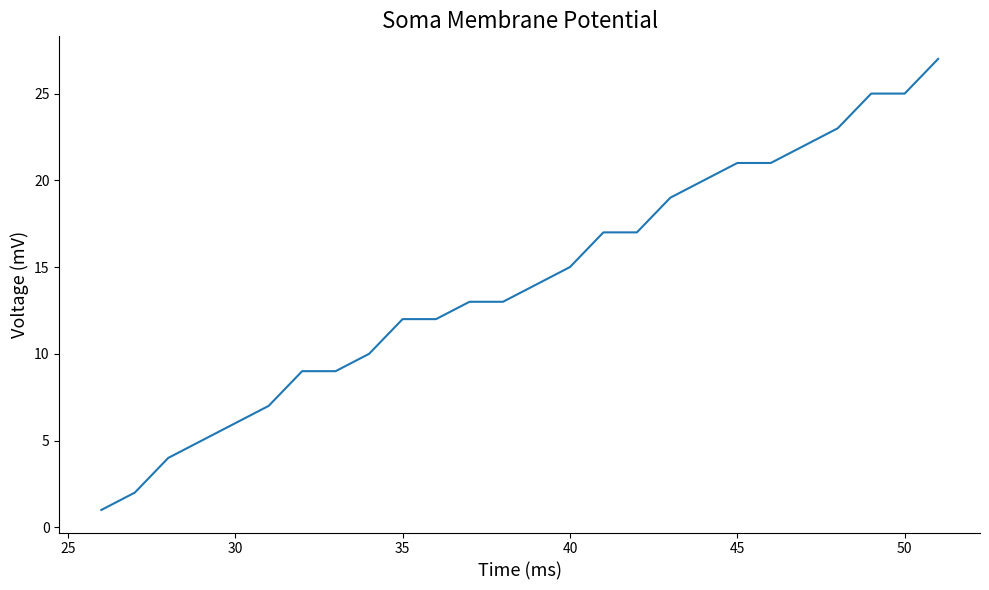

What is the maximum value shown in the chart?

27